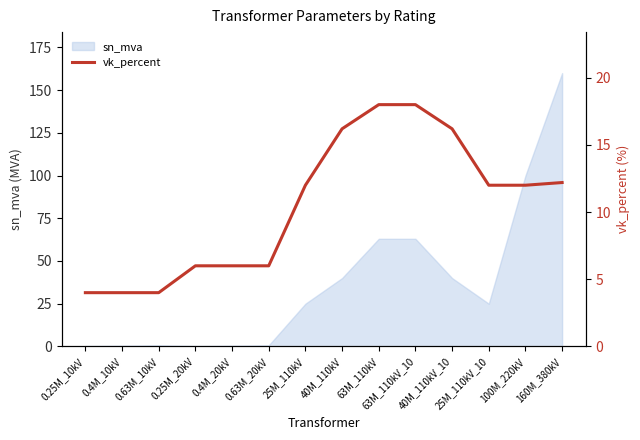

Which category has the lowest value across all series?

0.25M_10kV